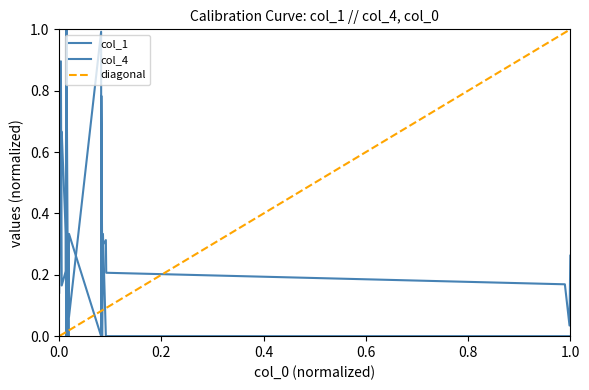

Reading left to right, what are all the values shown in this chart?

col_1: 0.3	0.0	0.2	0.2	0.3	0.3	0.2	0.8	0.0	1.0	0.1	0.3	0.2	0.3	1.0	0.2	0.2	0.3	0.9	0.1
col_4: 0.0	0.0	0.0	0.0	0.0	0.3	0.0	0.0	0.3	0.0	0.3	0.0	0.0	1.0	0.0	0.3	0.7	0.7	0.3	0.3